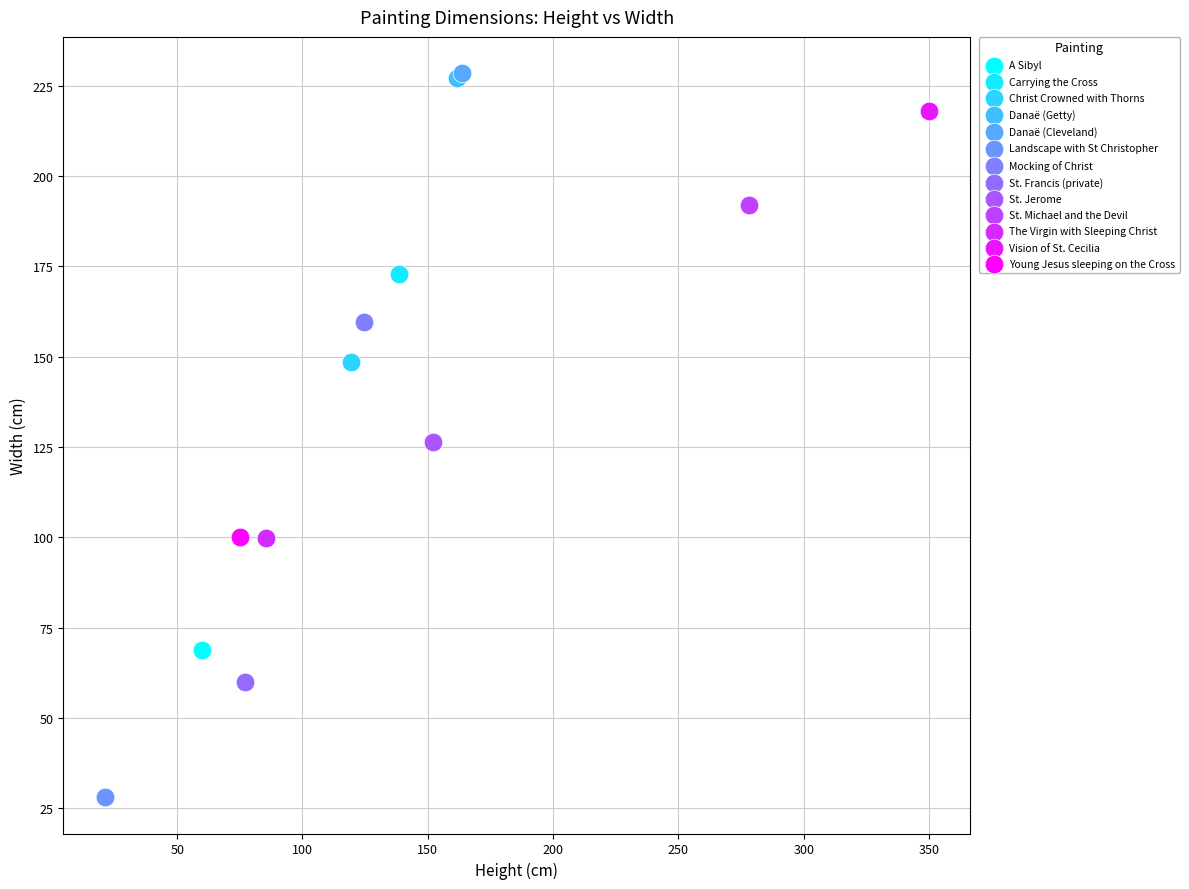

What are all the series names shown in the legend?

A Sibyl, Carrying the Cross, Christ Crowned with Thorns, Danaë (Getty), Danaë (Cleveland), Landscape with St Christopher, Mocking of Christ, St. Francis (private), St. Jerome, St. Michael and the Devil, The Virgin with Sleeping Christ, Vision of St. Cecilia, Young Jesus sleeping on the Cross